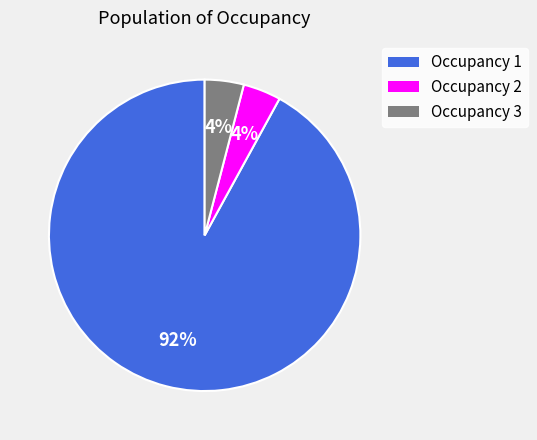

Does any single category account for the majority?

Yes